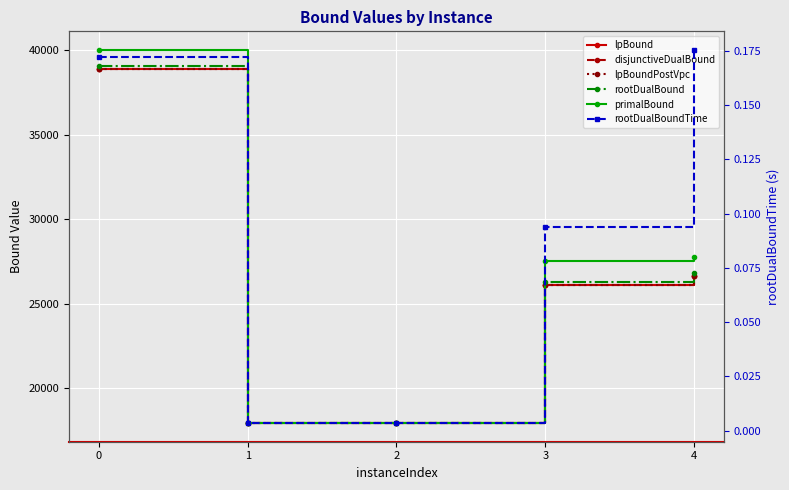

At how many categories does at least one series exceed 37078?

1